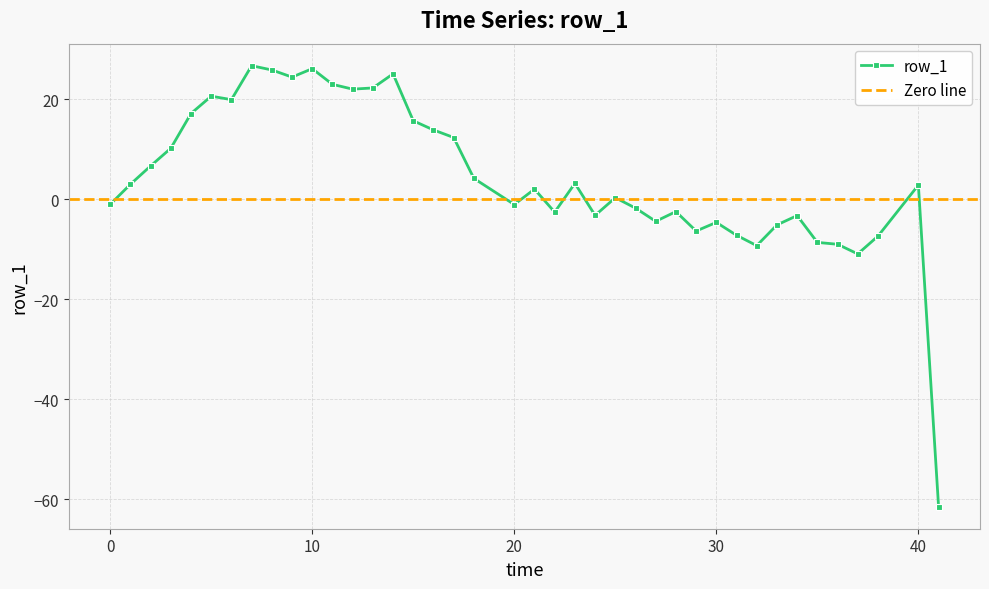

True or false: row_1 has more than 2 points higher than both neighbors.

True